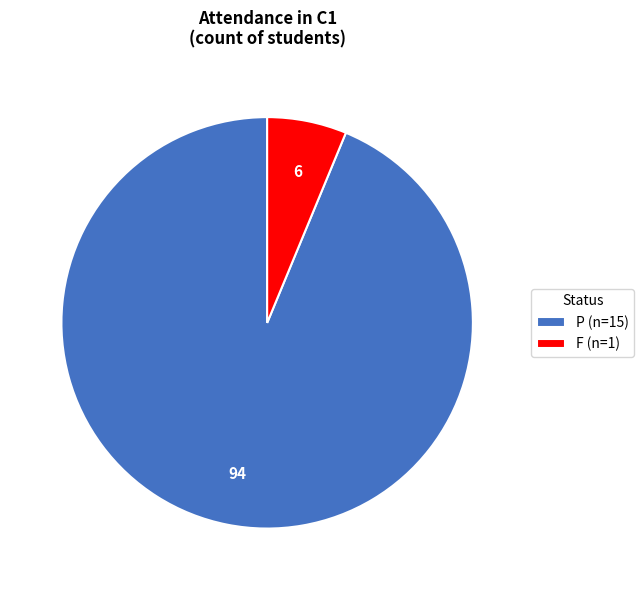

Count the number of slices in the pie.

2